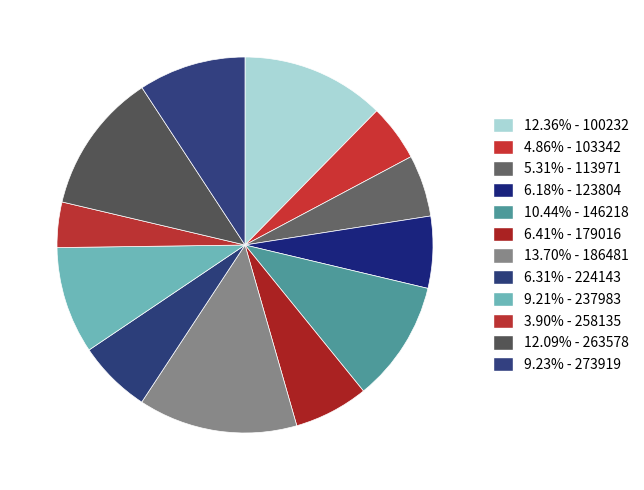

Count the number of slices in the pie.

12